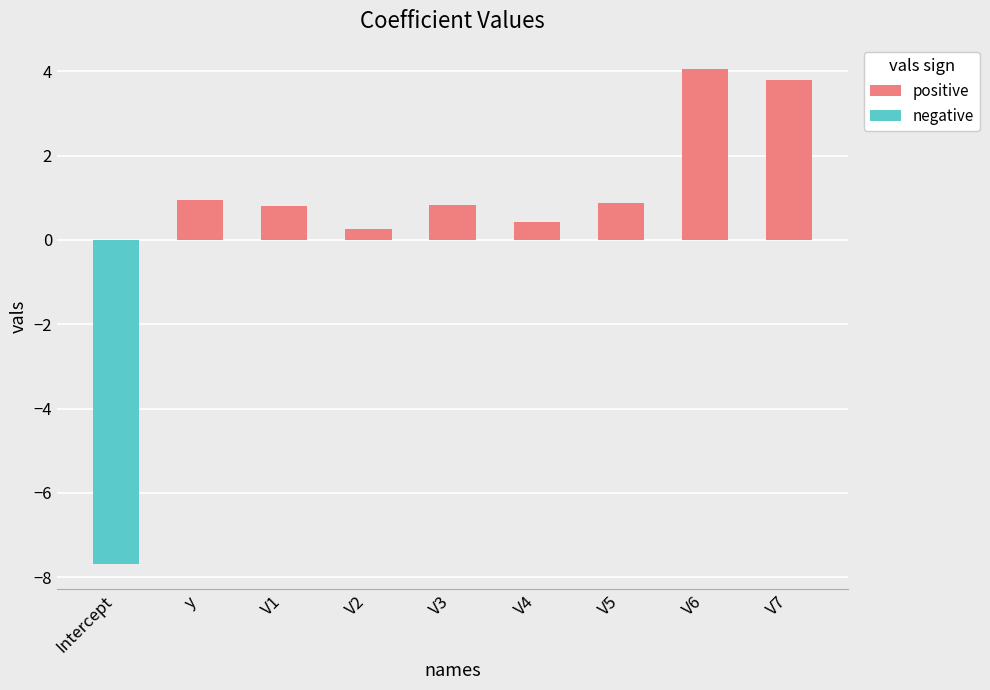

At which label does the data first exceed 0?

y